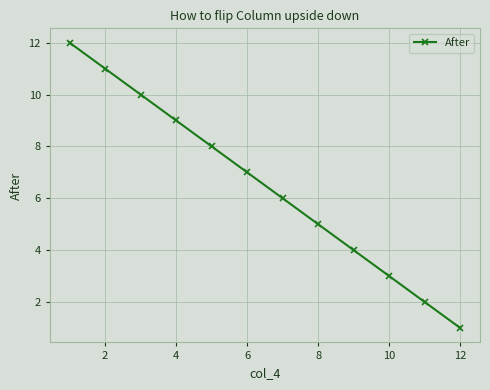

Is this an area chart (filled region under the line)?

No